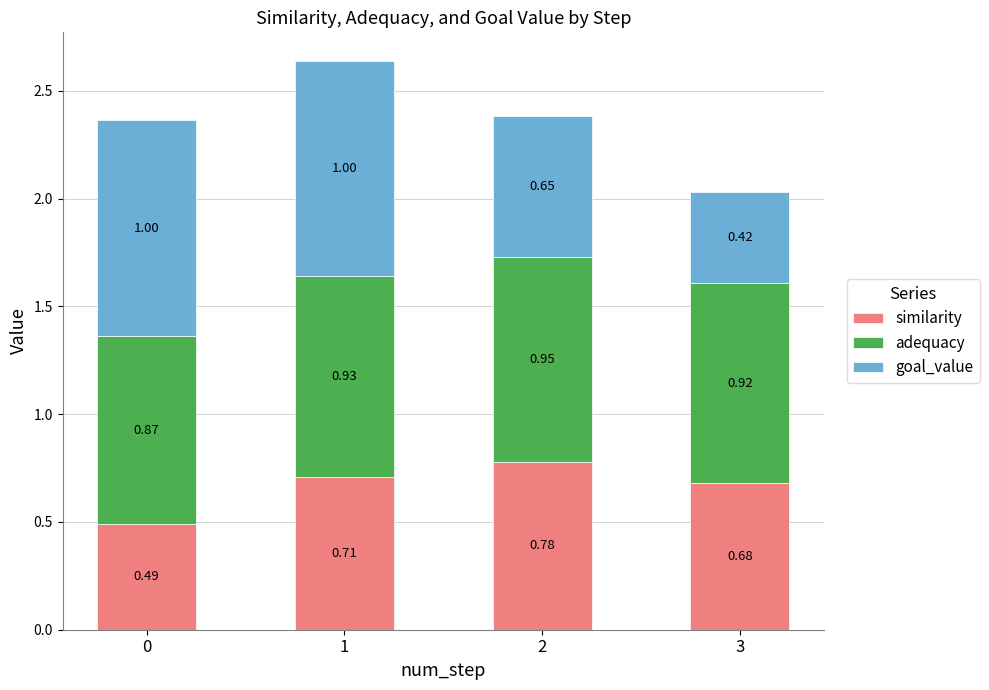

Rank the categories by similarity value from highest to lowest.

2, 1, 3, 0